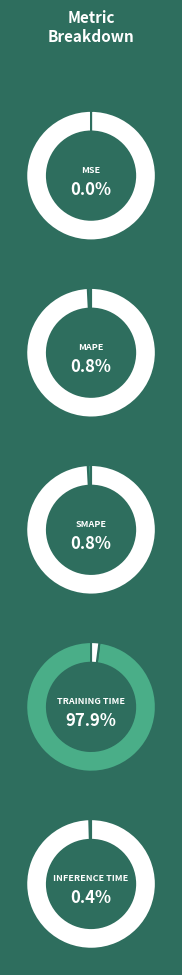

How many segments does this pie chart have?

5